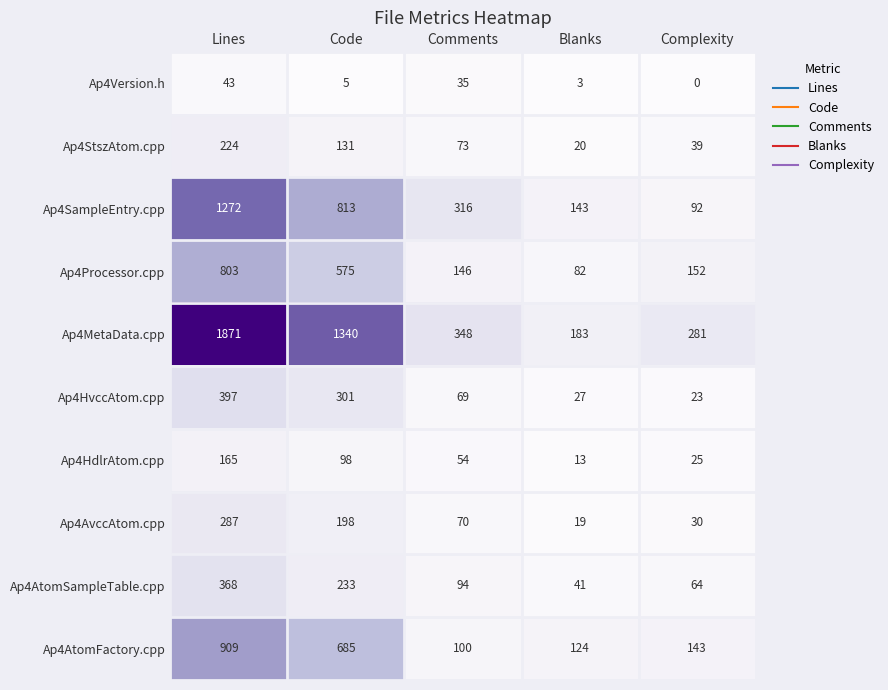

Which series changed the most between Lines and Blanks?

Ap4MetaData.cpp